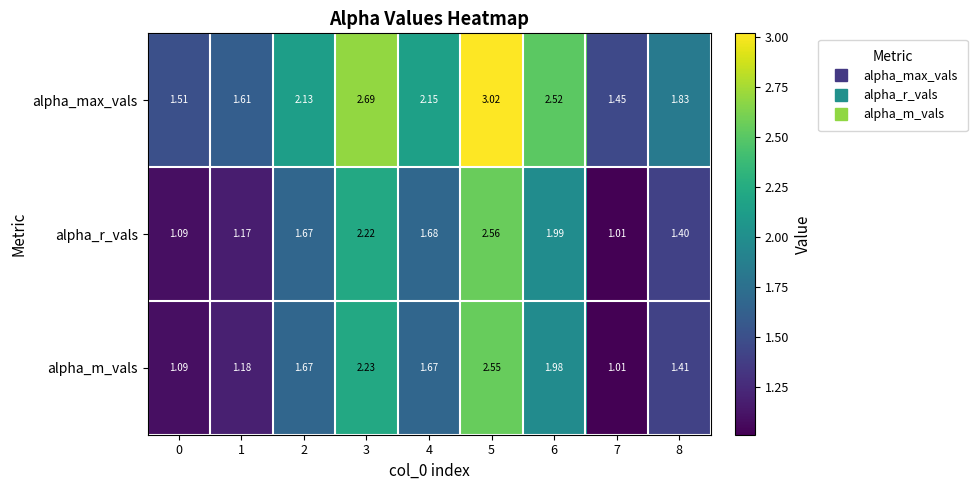

Which series has the largest range (max minus min)?

alpha_max_vals